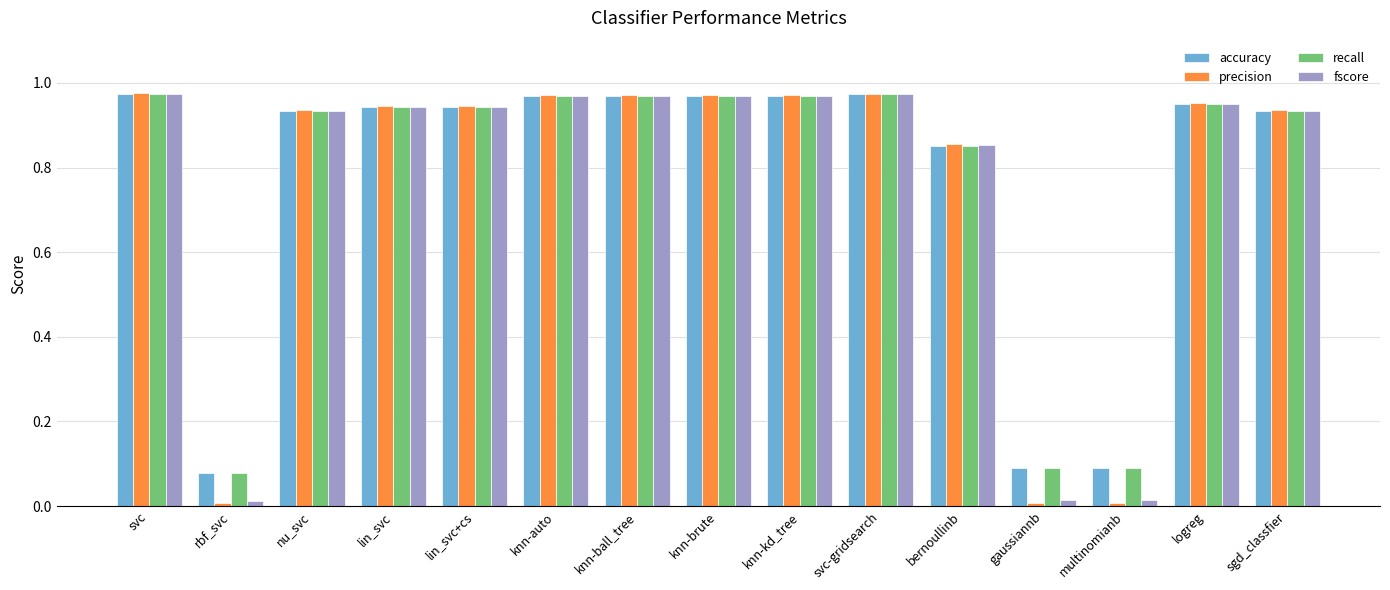

The value of fscore at lin_svc is 0.4. True or false?

False